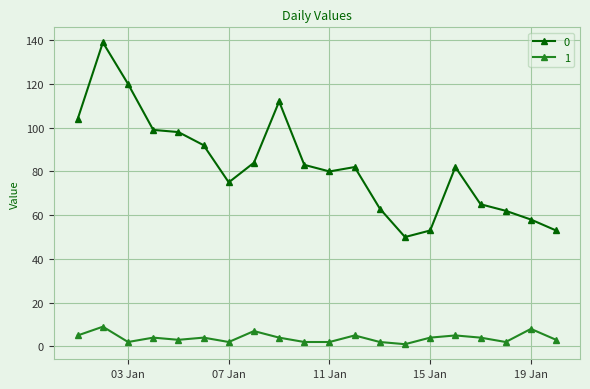

True or false: 0 and 1 intersect in this chart.

False